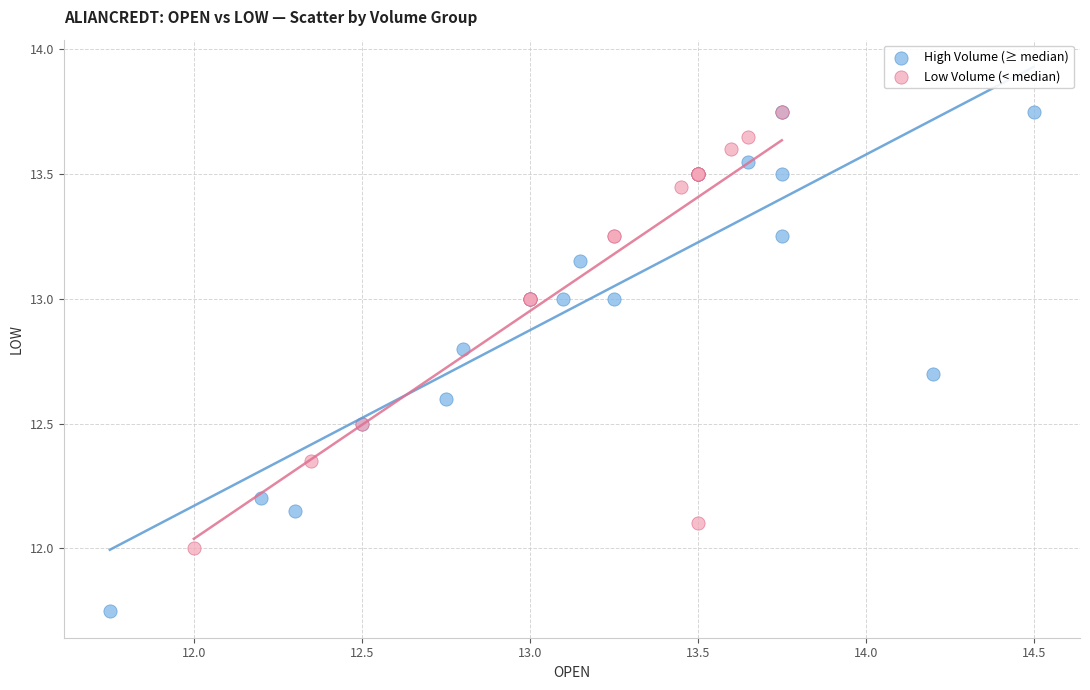

Which series reaches the minimum Y coordinate?

High Volume (≥ median)